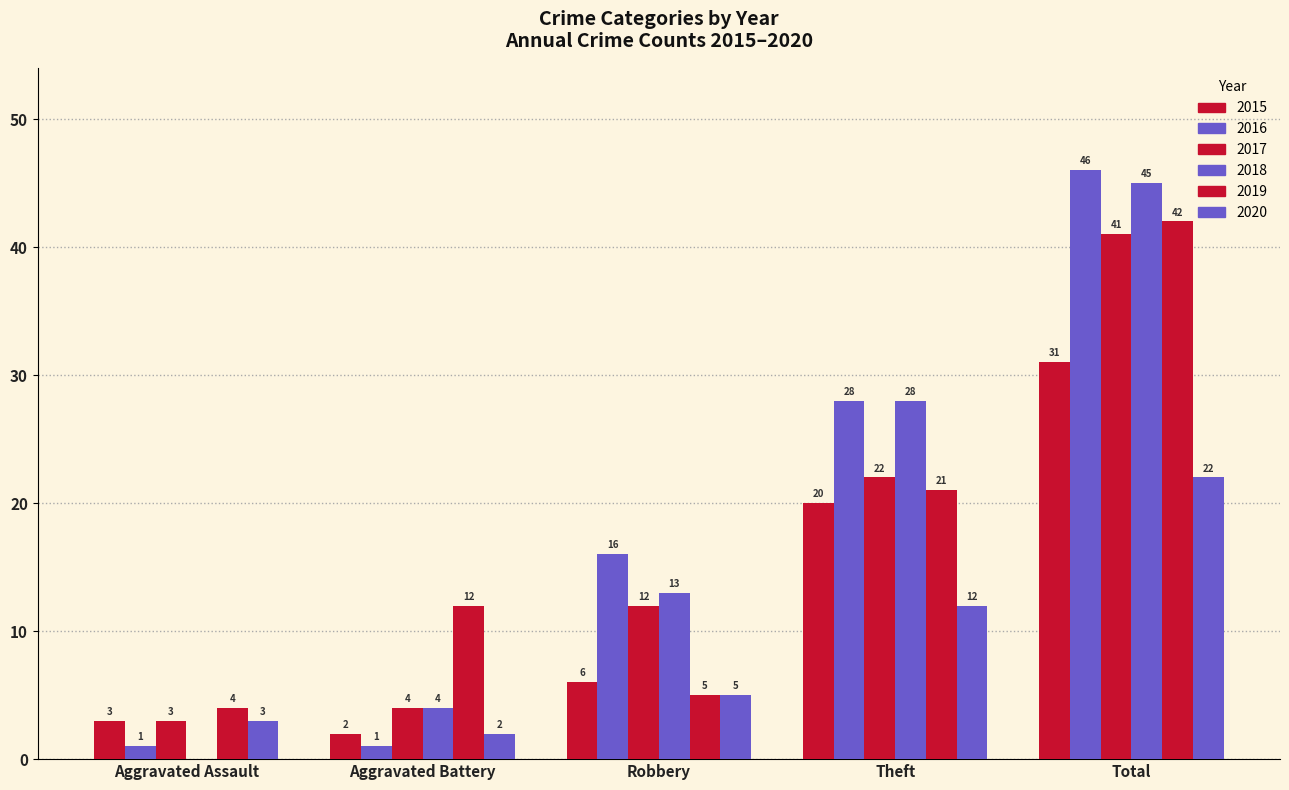

What is the spread (max minus min) of values at Theft?

16